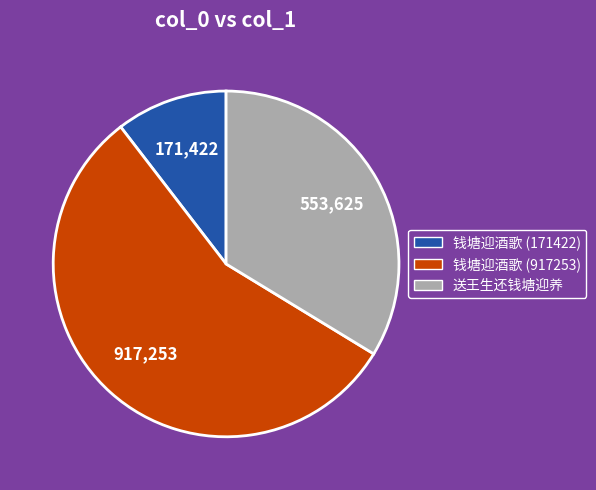

Between 钱塘迎酒歌 (917253) and 钱塘迎酒歌 (171422), which is larger?

钱塘迎酒歌 (917253)